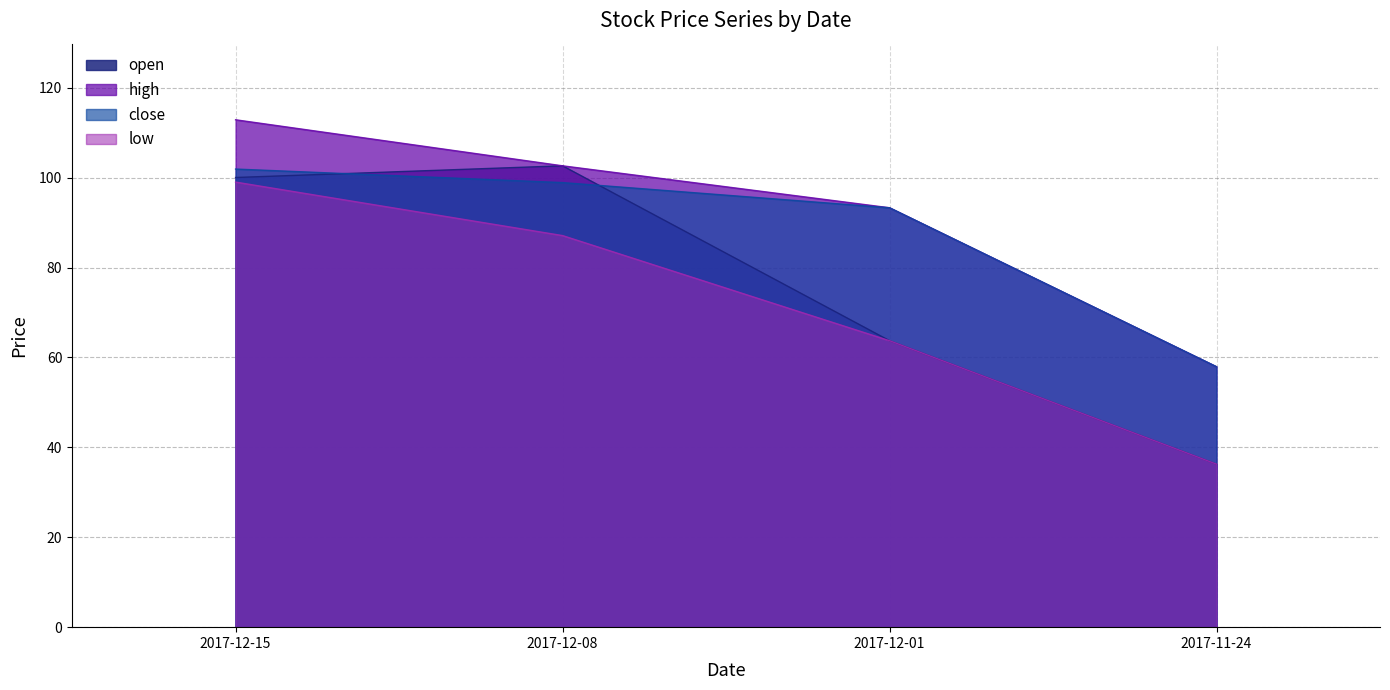

The high series shows 57.9 at 2017-11-24. True or false?

True